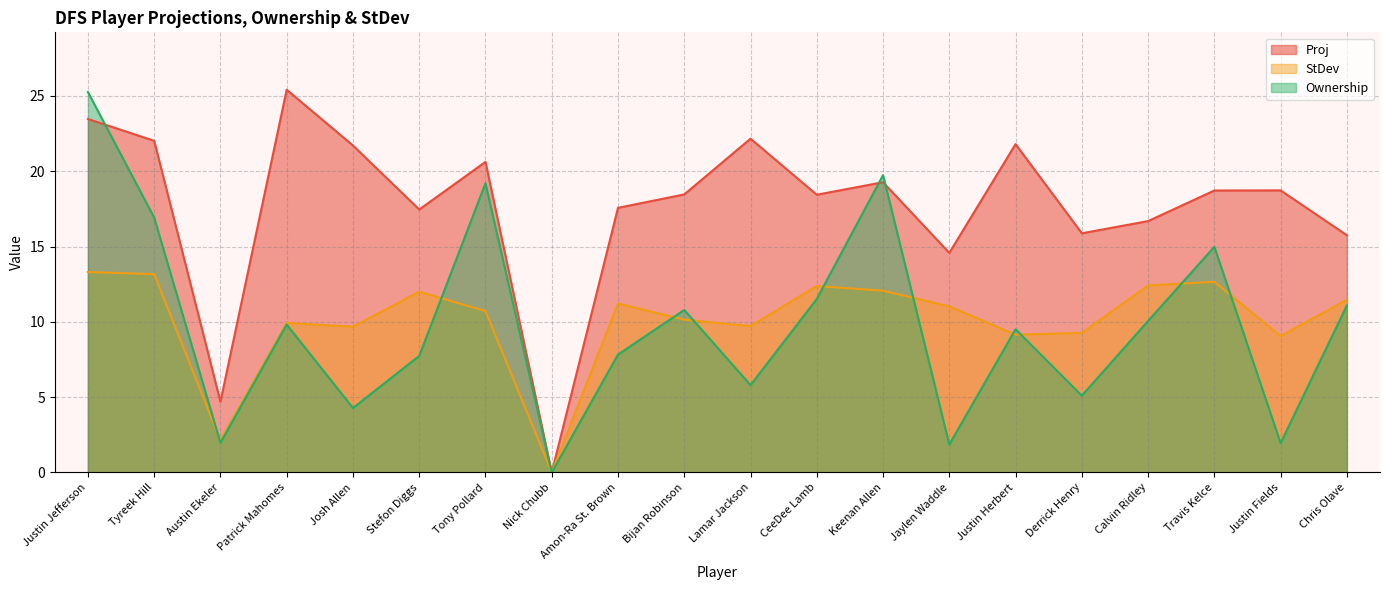

Between Chris Olave and Justin Herbert, which is larger?

Justin Herbert